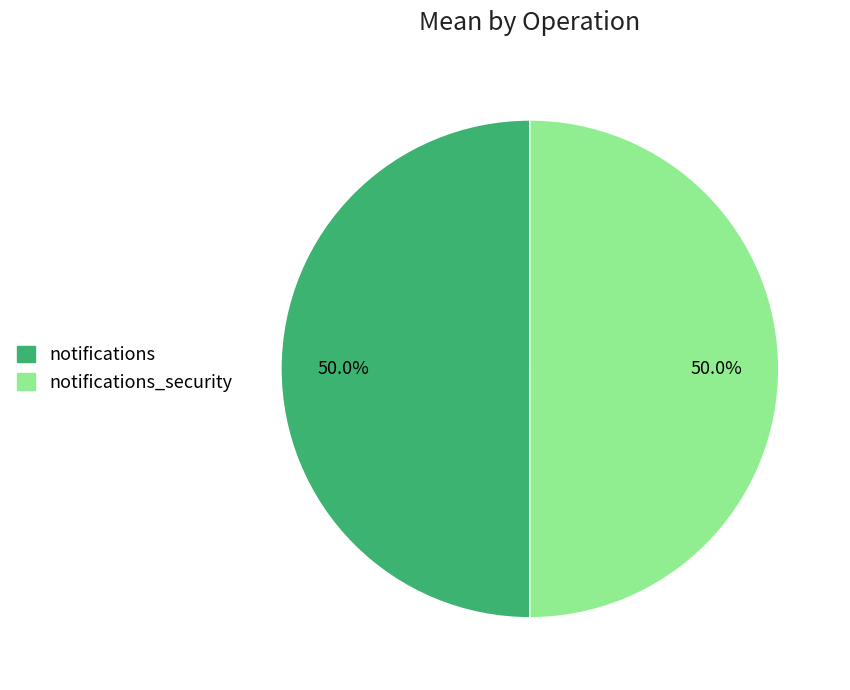

How many slices are in this pie chart?

2